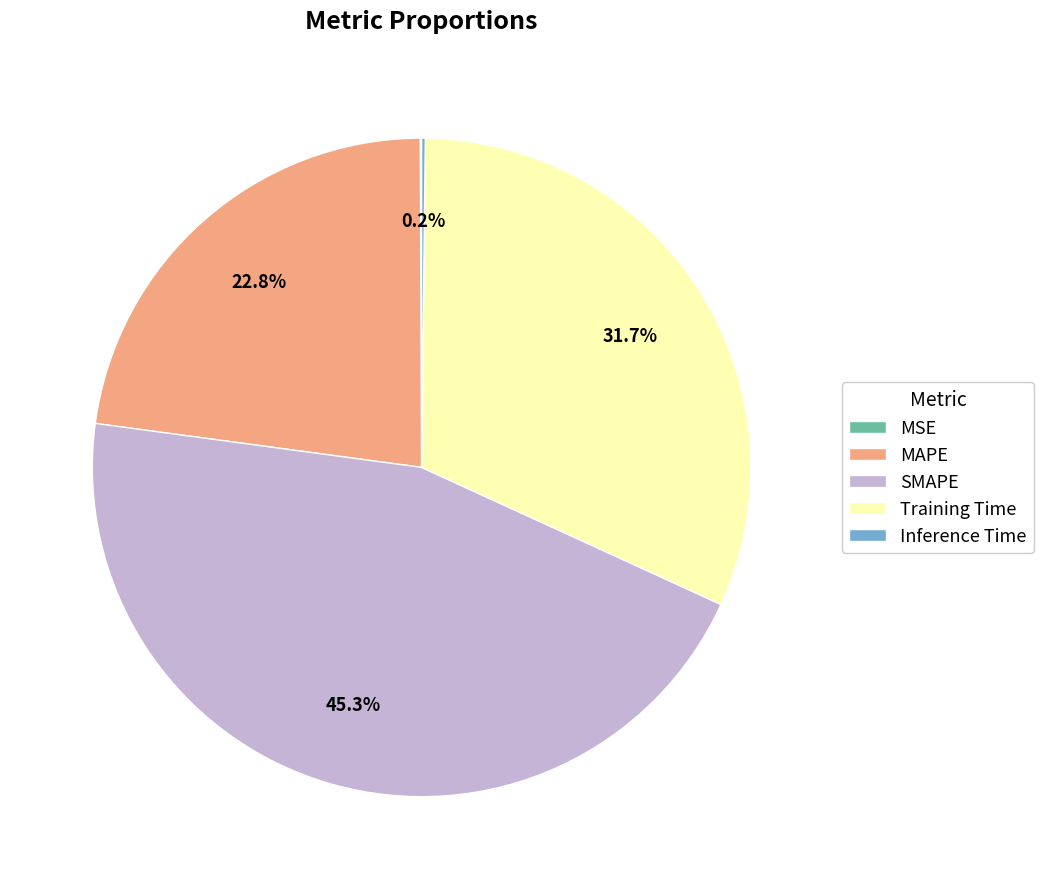

Does MAPE account for over 50% of the chart?

No